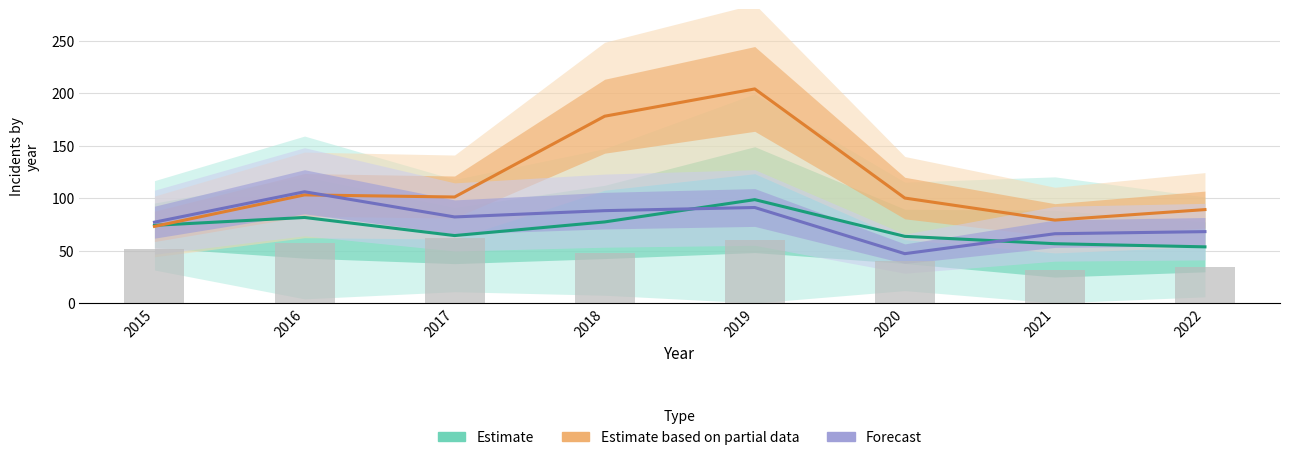

At how many categories does at least one series exceed 176?

2